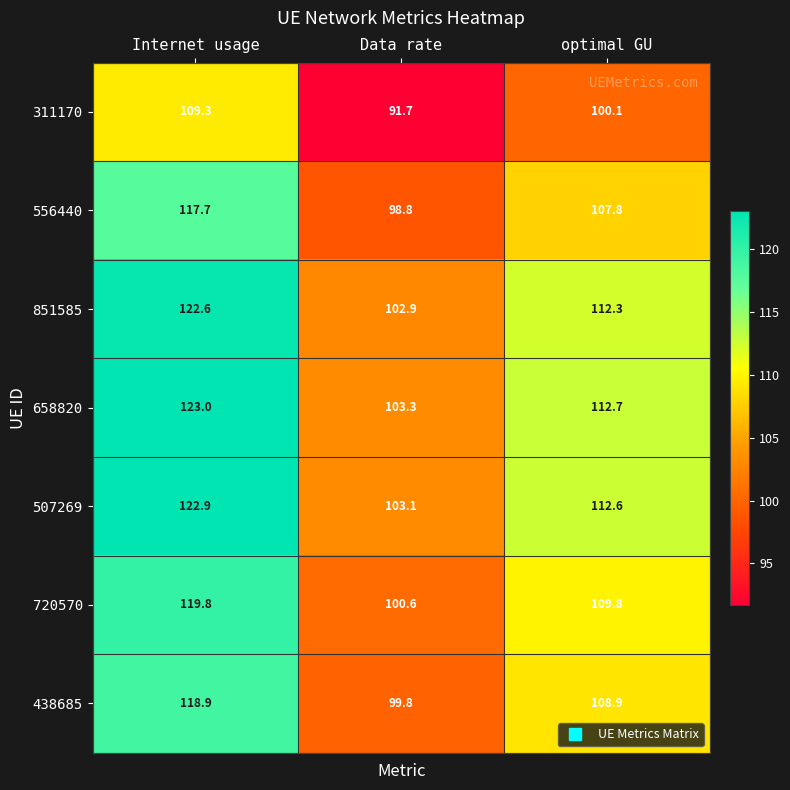

What is the difference between the maximum and minimum values in the 507269 series?

19.8